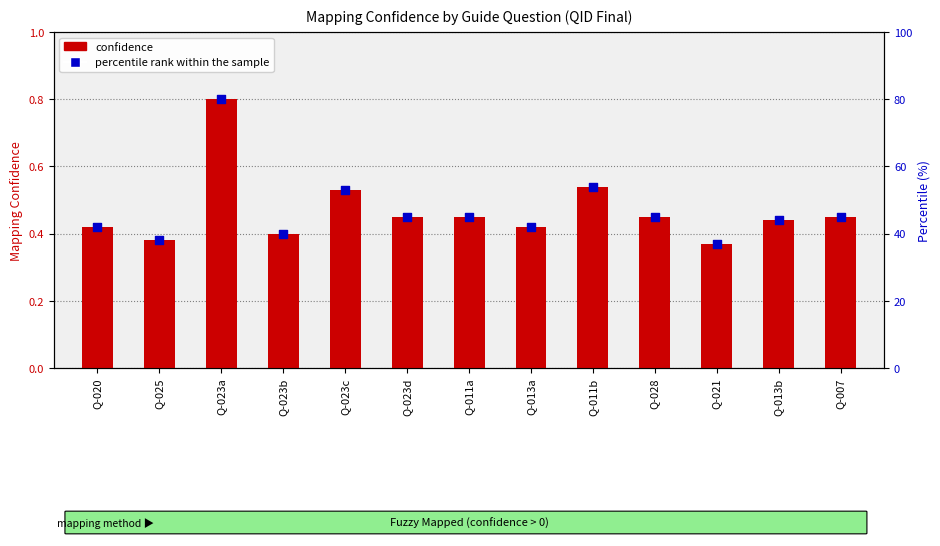

At how many categories does at least one series exceed 35?

13